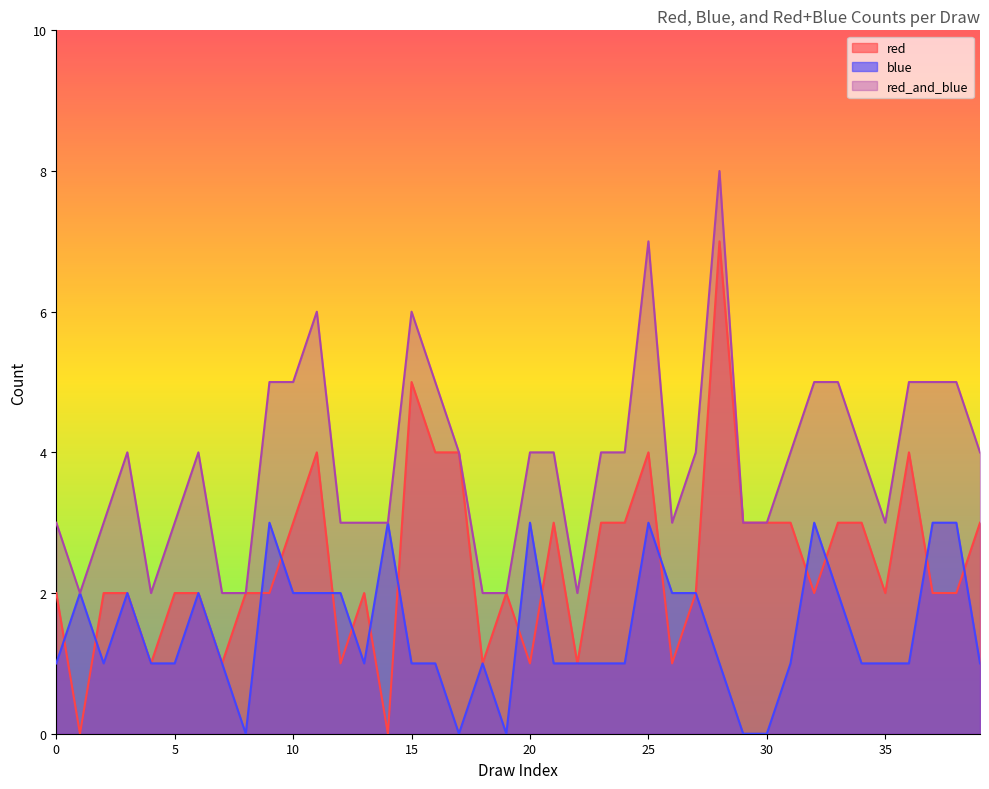

Rank the series by their average value, from lowest to highest.

blue, red, red_and_blue